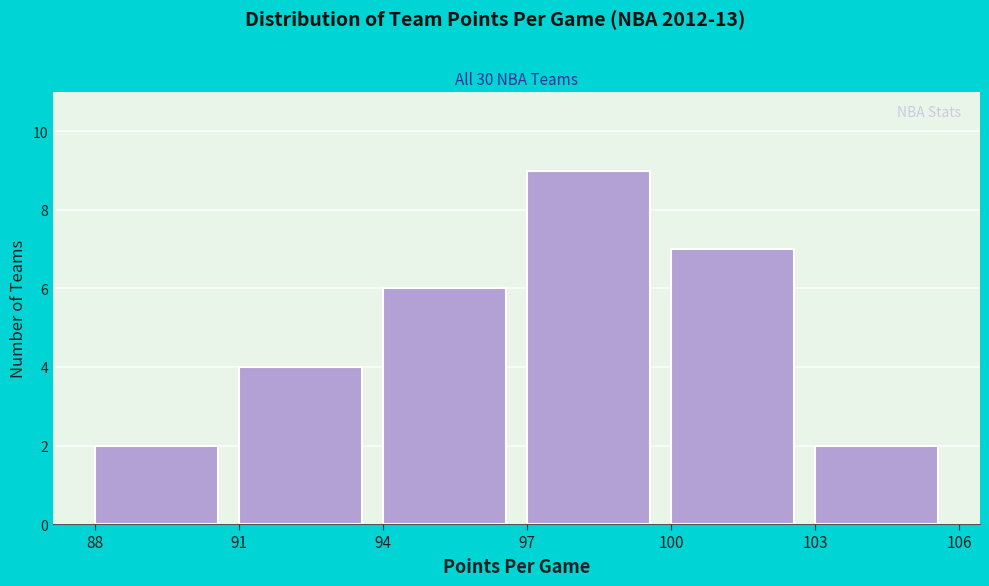

Reading left to right, list every bar in this chart as the range it spans on the x-axis followed by its height. The values are not printed on the chart, so give them approximately, as read against the axis.

88 to 91: 2
91 to 94: 4
94 to 97: 6
97 to 100: 9
100 to 103: 7
103 to 106: 2